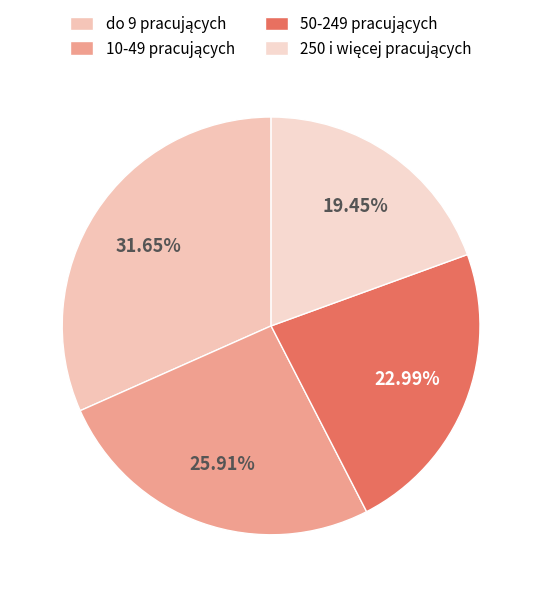

How many slices are in this pie chart?

4